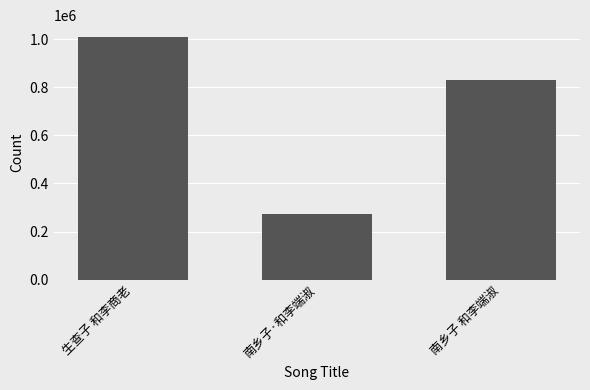

What is the minimum value shown in the chart?

274294